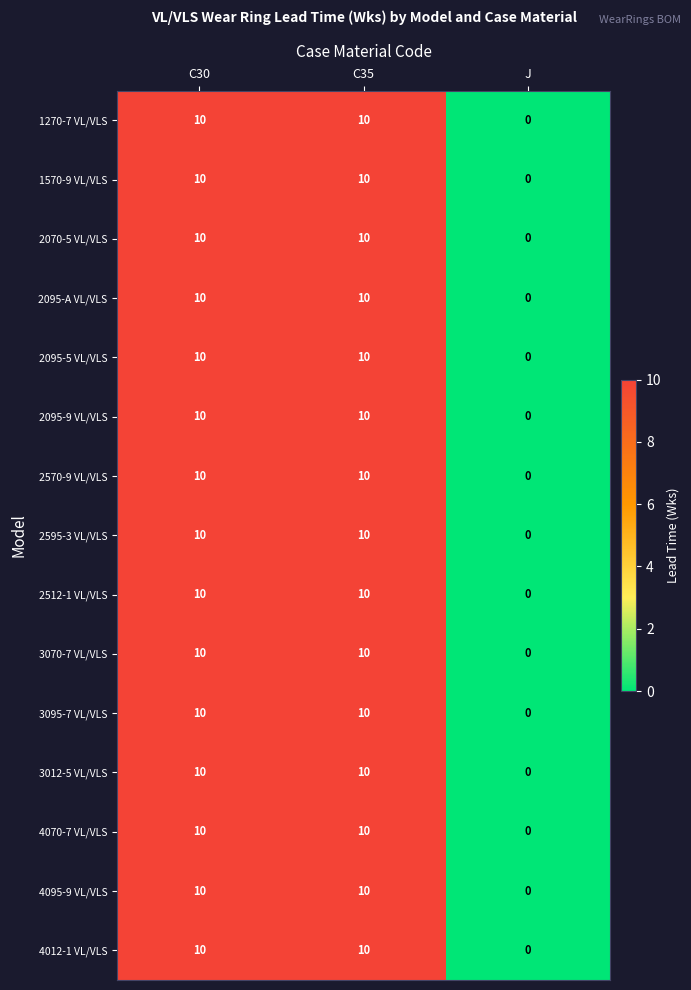

Is it true that 2095-5 VL/VLS equals 14 at C35?

False